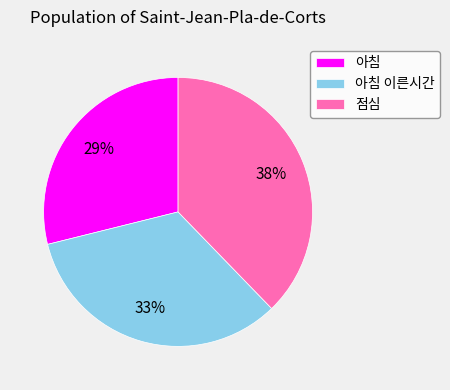

Count the number of slices in the pie.

3